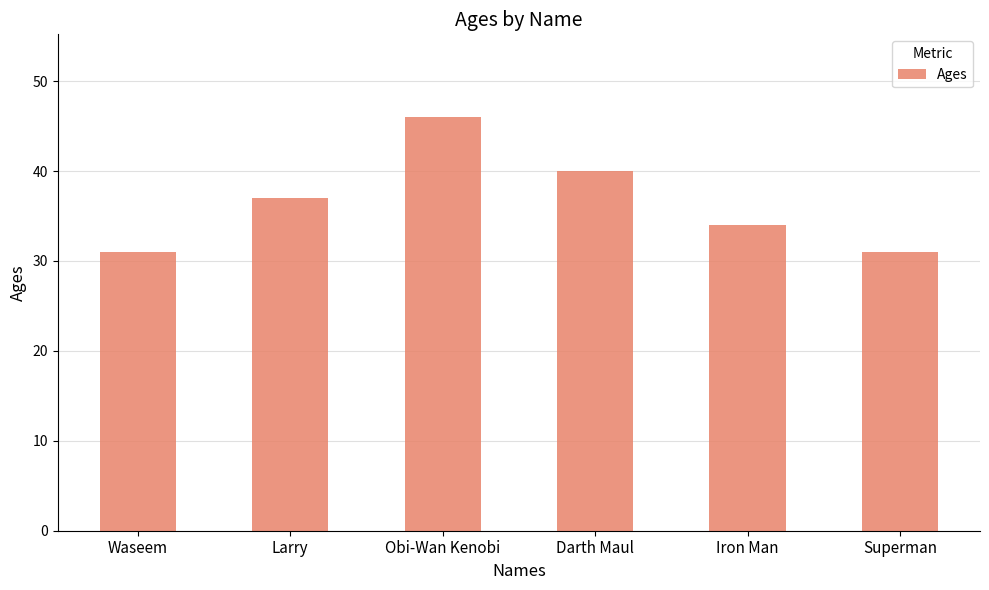

What is the change in value from Waseem to Darth Maul?

+9